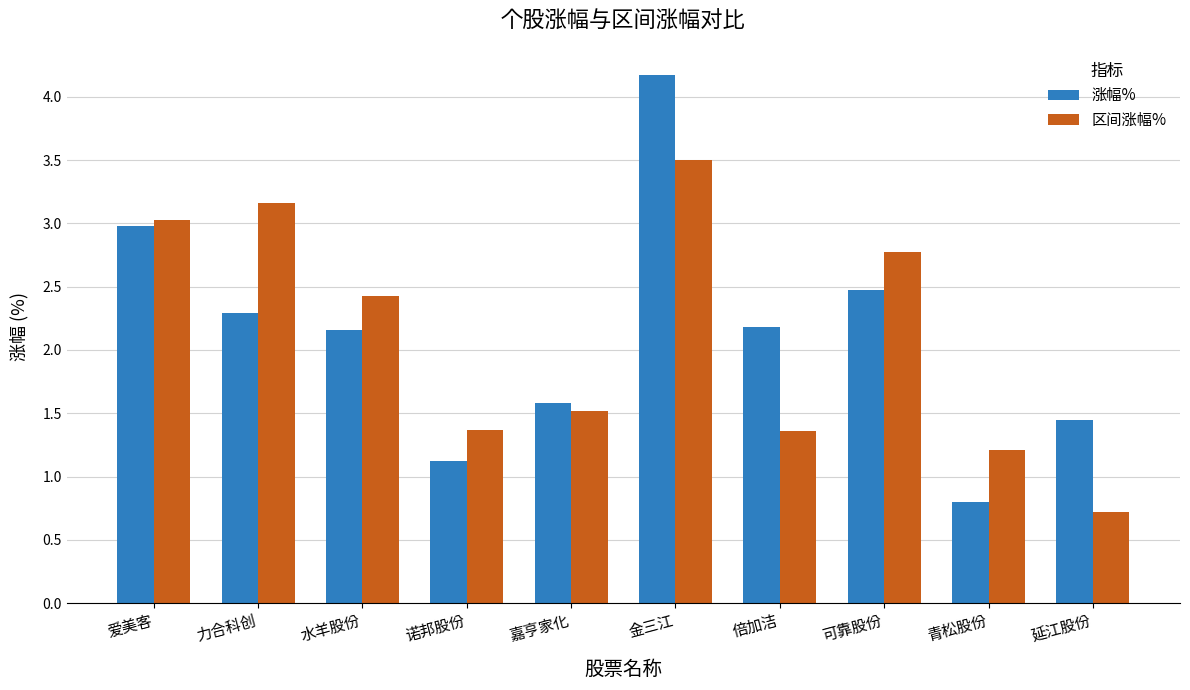

What position from the right is 青松股份?

2